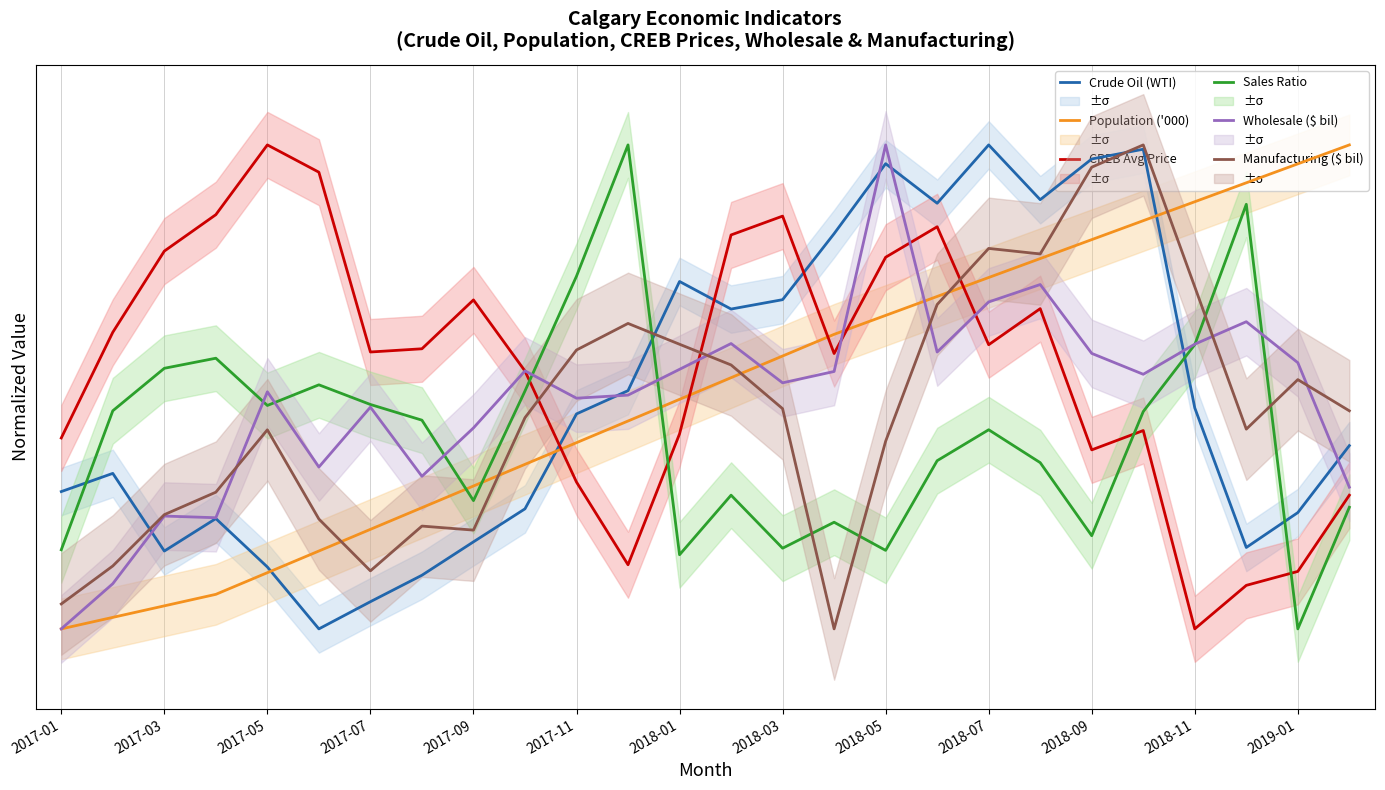

How many lines are shown in the chart?

6